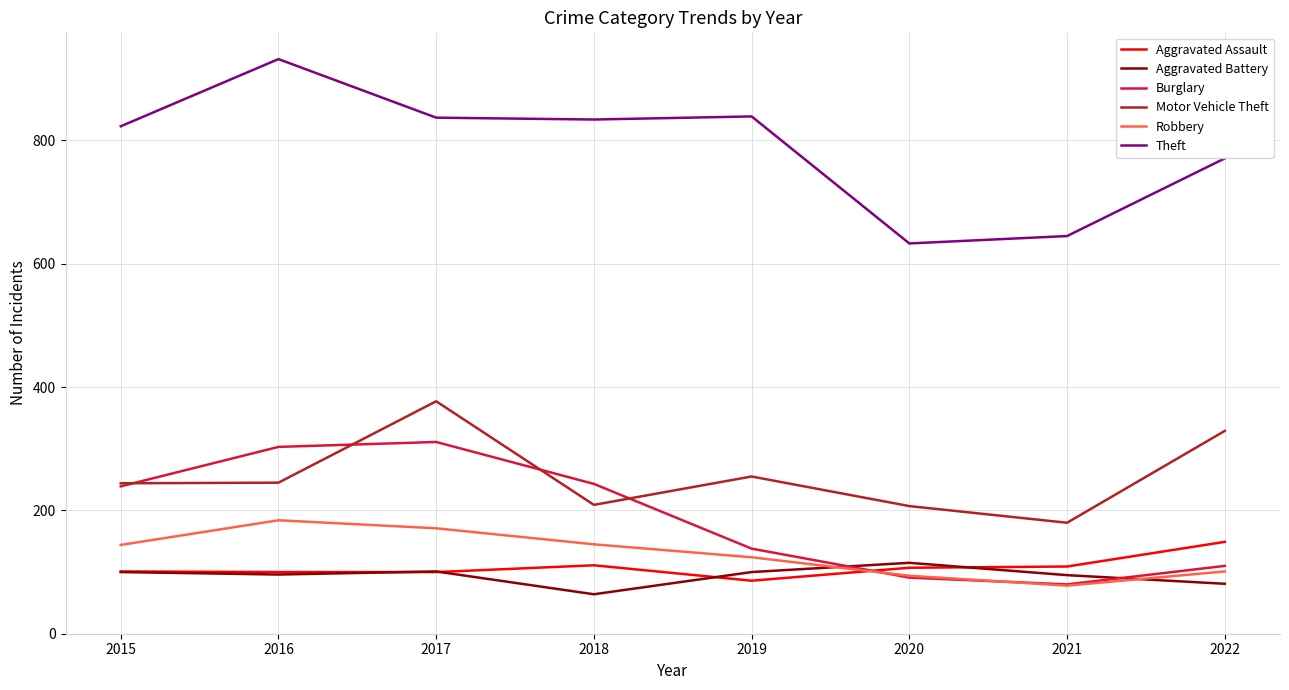

Is this an area chart (filled region under the line)?

No